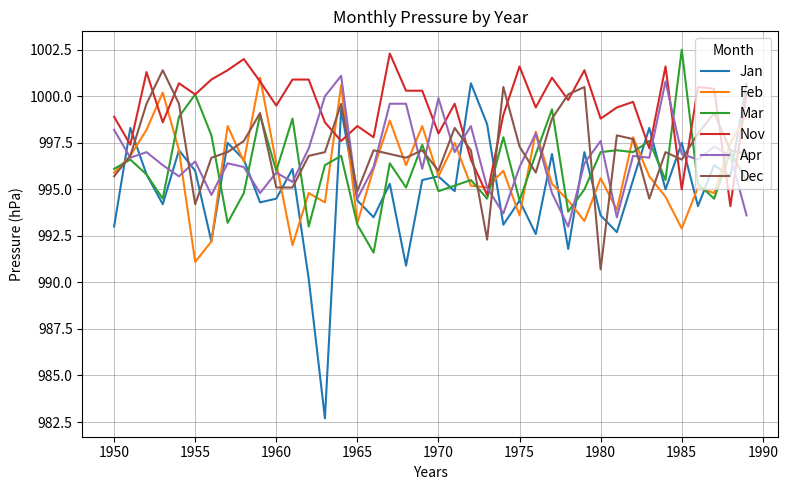

True or false: Nov has more than 1 points higher than both neighbors.

True